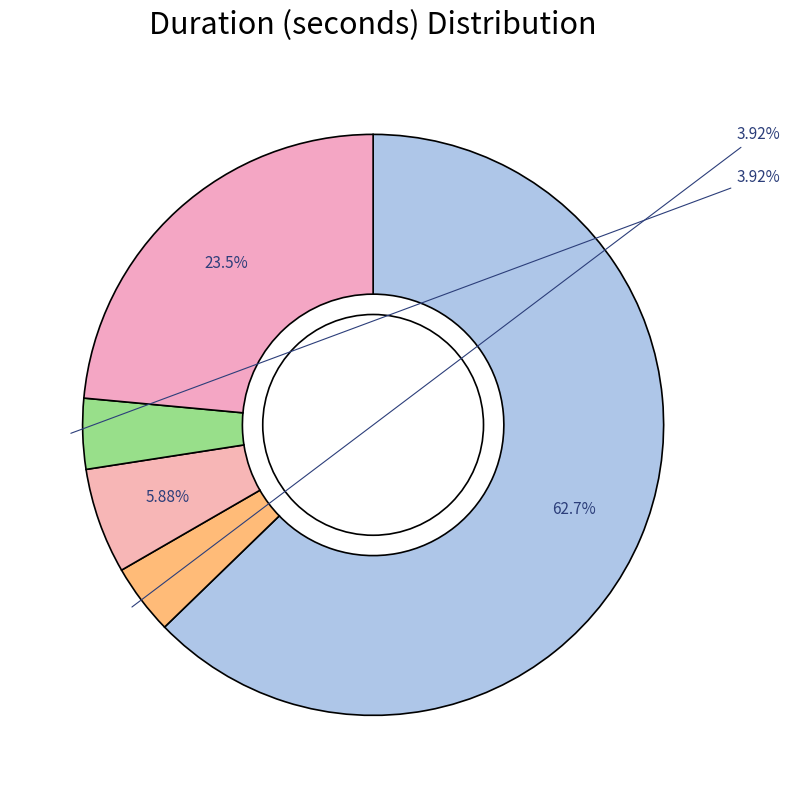

Which category has the smallest portion of the pie?

3600